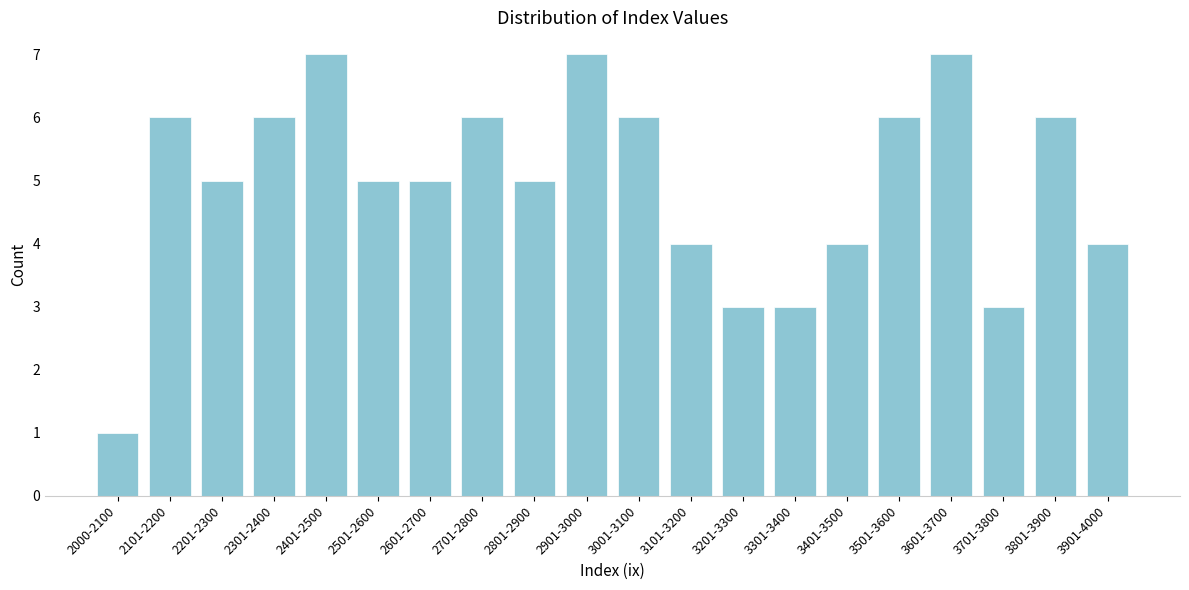

Reading right to left, list all the values displayed in this chart.

4	6	3	7	6	4	3	3	4	6	7	5	6	5	5	7	6	5	6	1